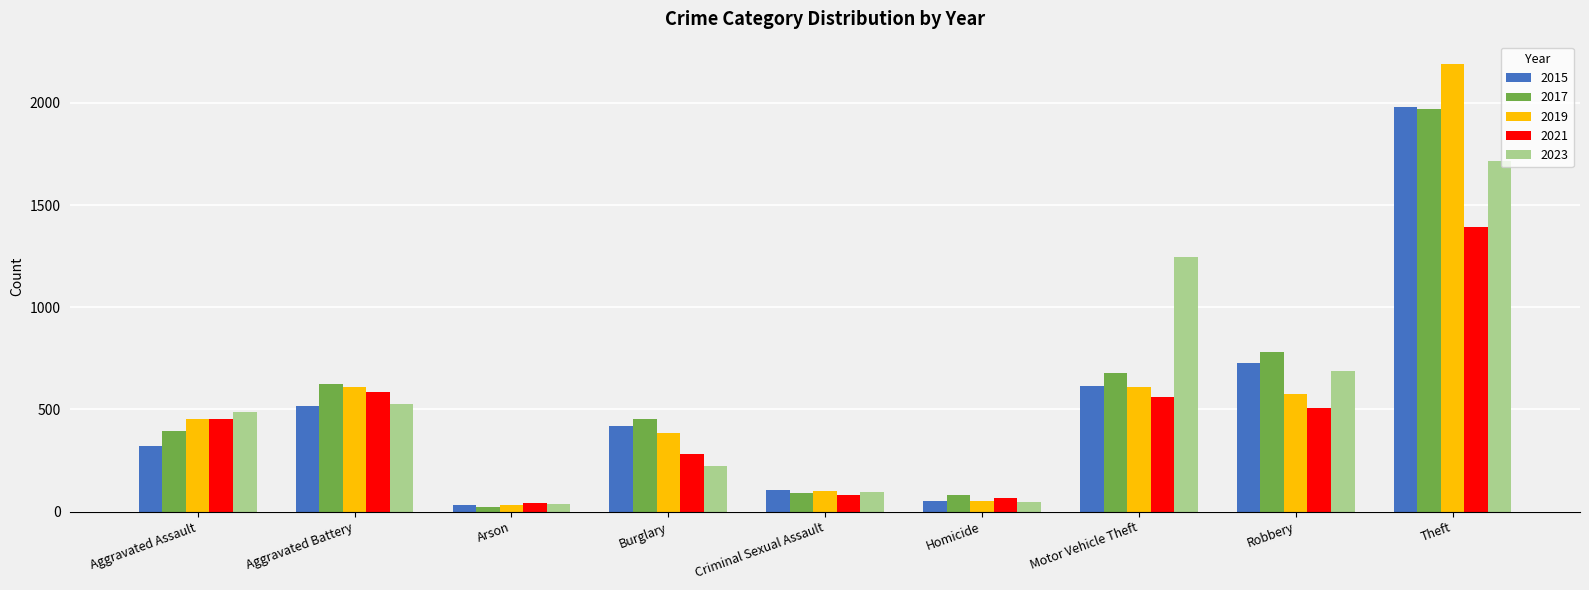

How many categories are shown in the chart?

9